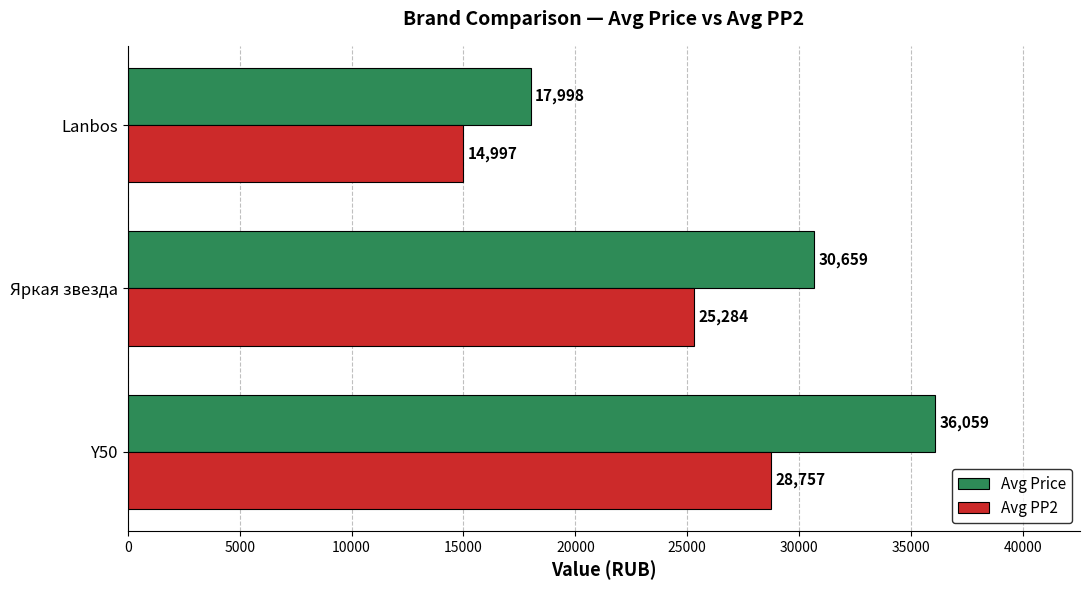

What are all the series names shown in the legend?

Avg Price, Avg PP2